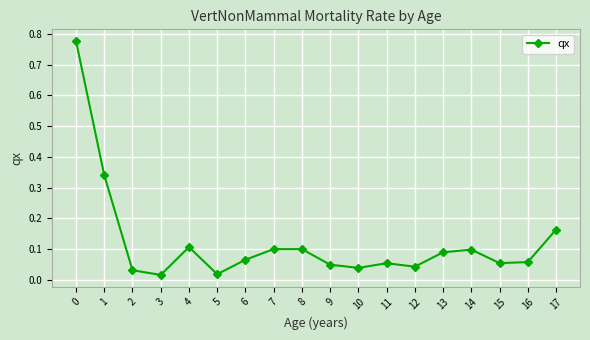

What is the sum of all values?

2.2